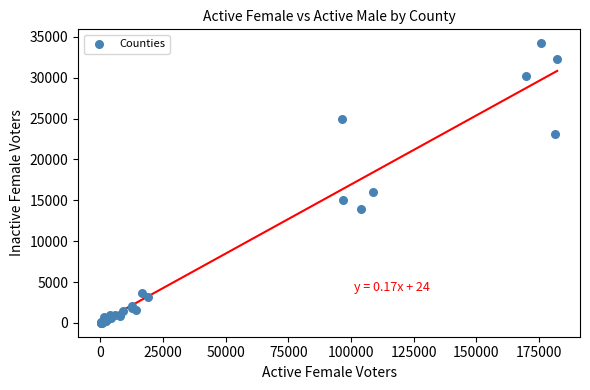

What Y value in the scatter plot is closest to 17109?

16049